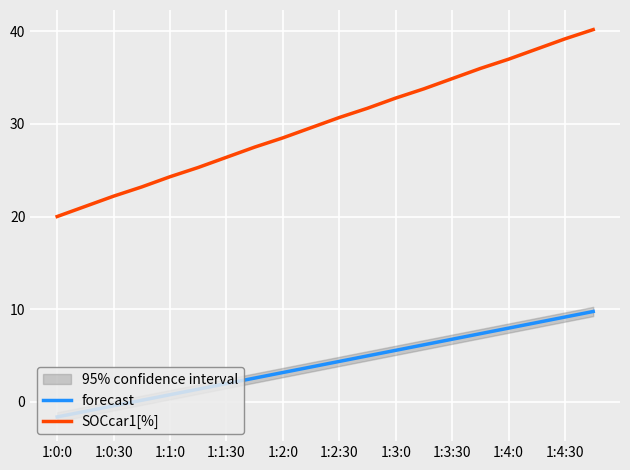

At which category is the sum across all series the highest?

19